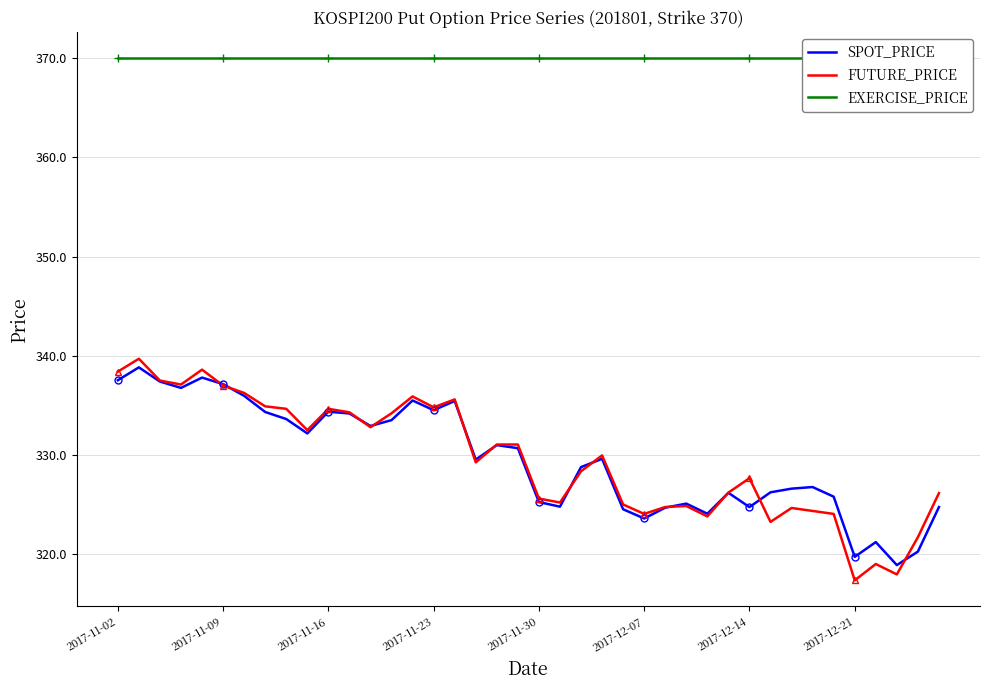

Is this an area chart (filled region under the line)?

No